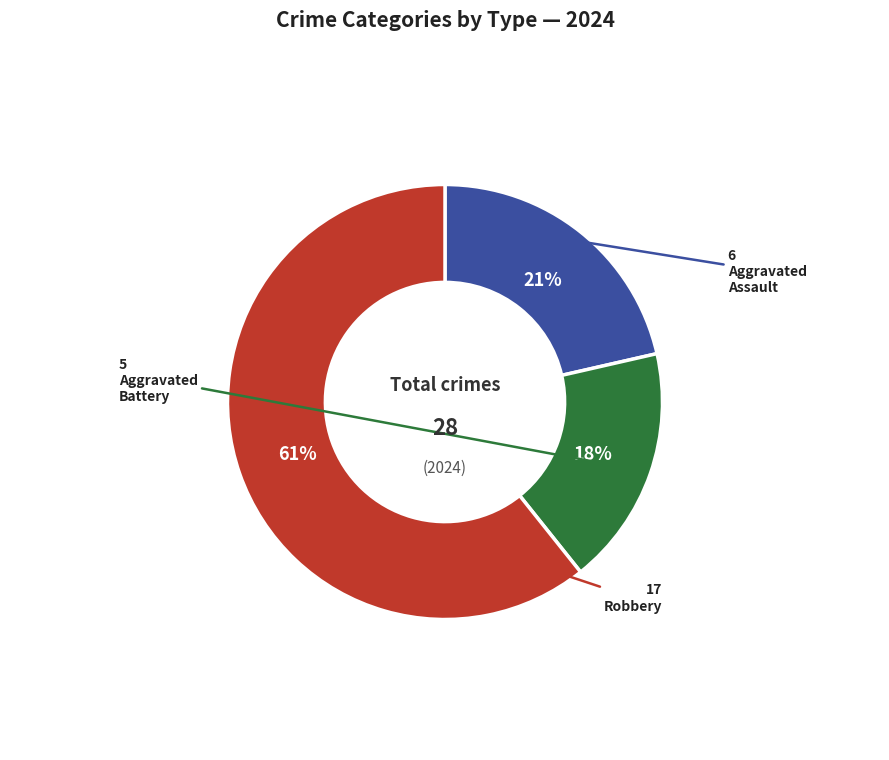

Does any single category account for the majority?

Yes